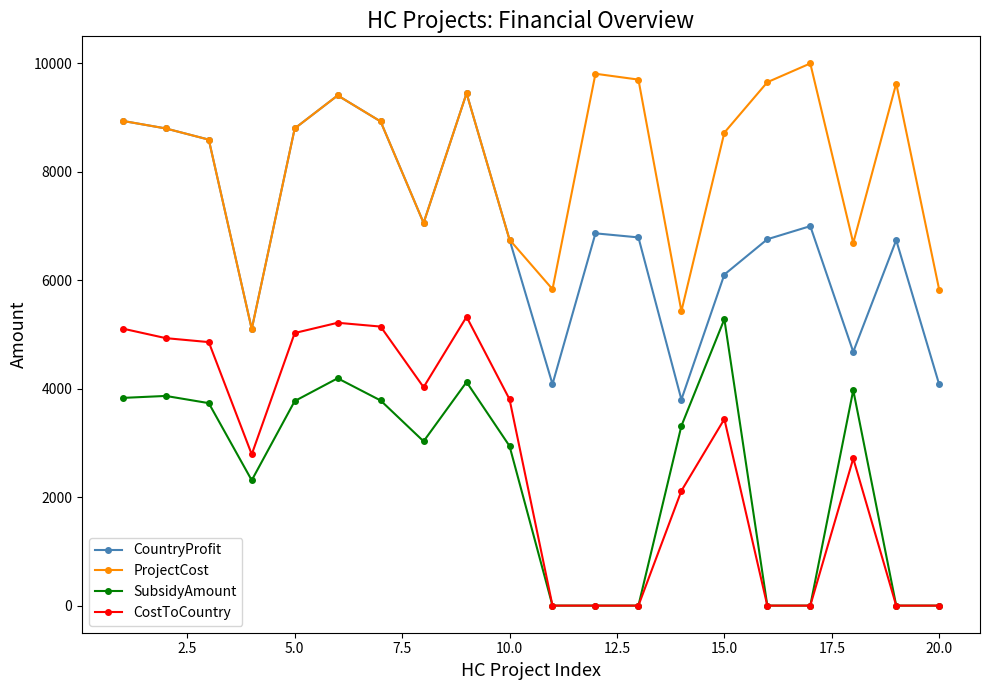

What is the value of the ProjectCost point at the 19th from the left?

9628.0